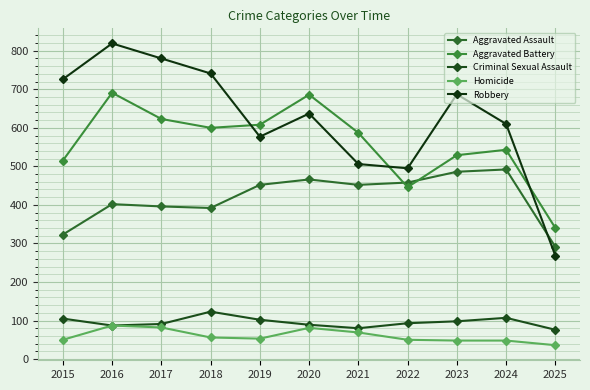

How many data points in Aggravated Battery are less than 587?

5